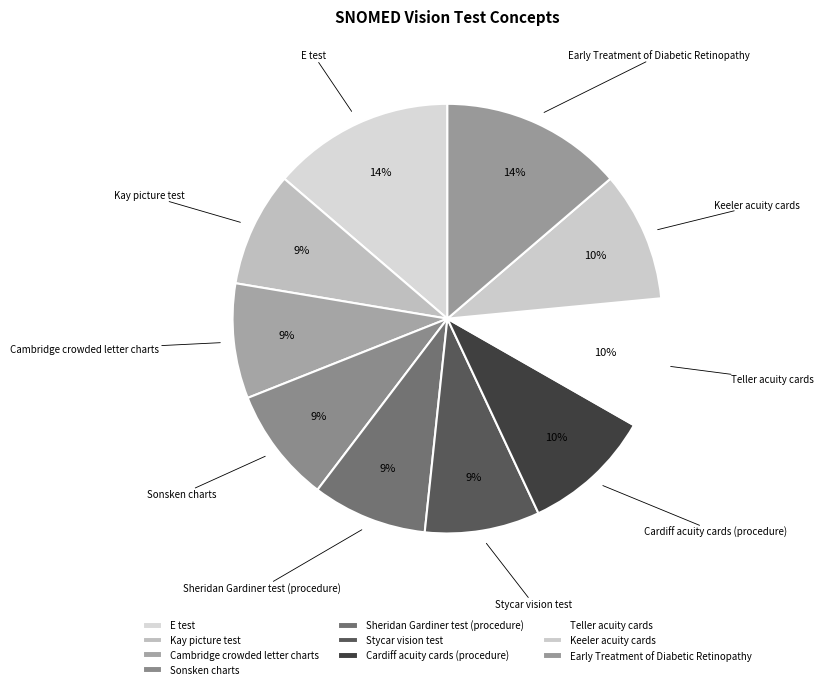

To the nearest percent, what is the difference between the largest and smallest slice percentages?

5%